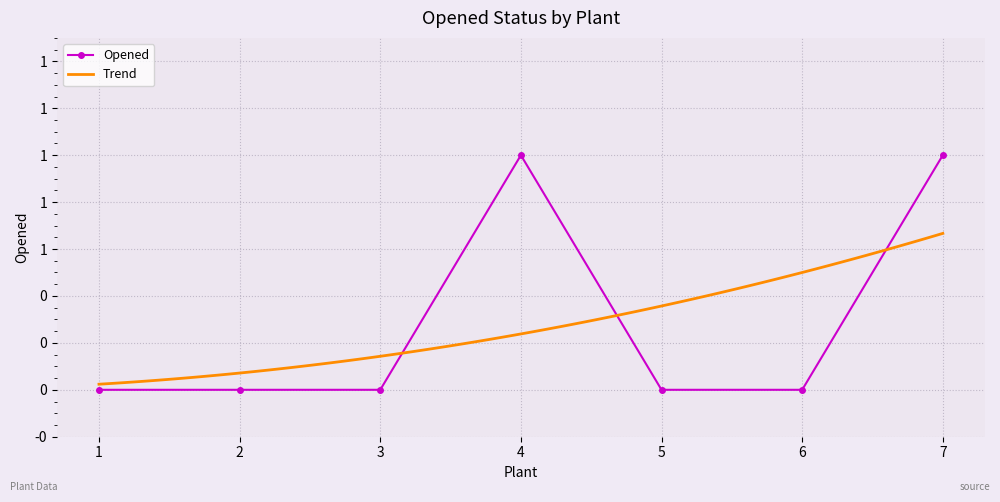

What is the greatest value displayed?

1